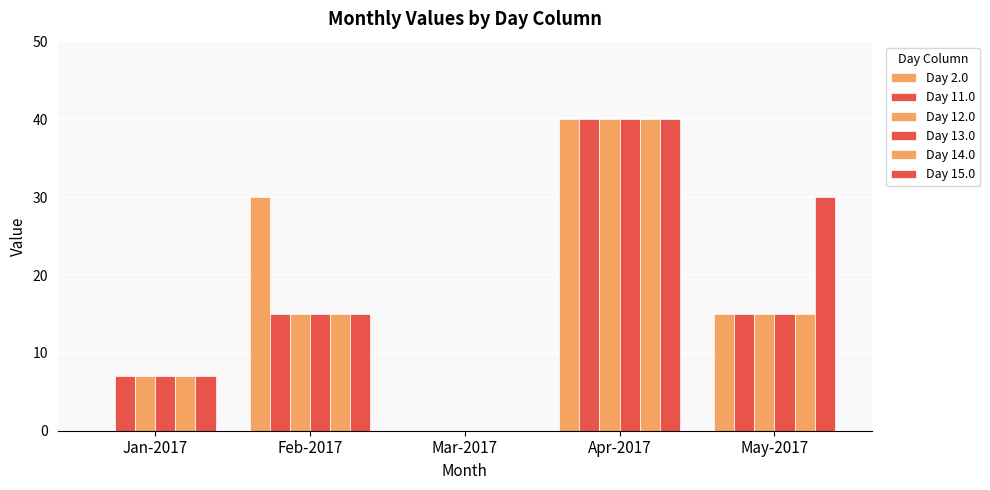

True or false: Day 2.0 has a value of 23 at Apr-2017.

False